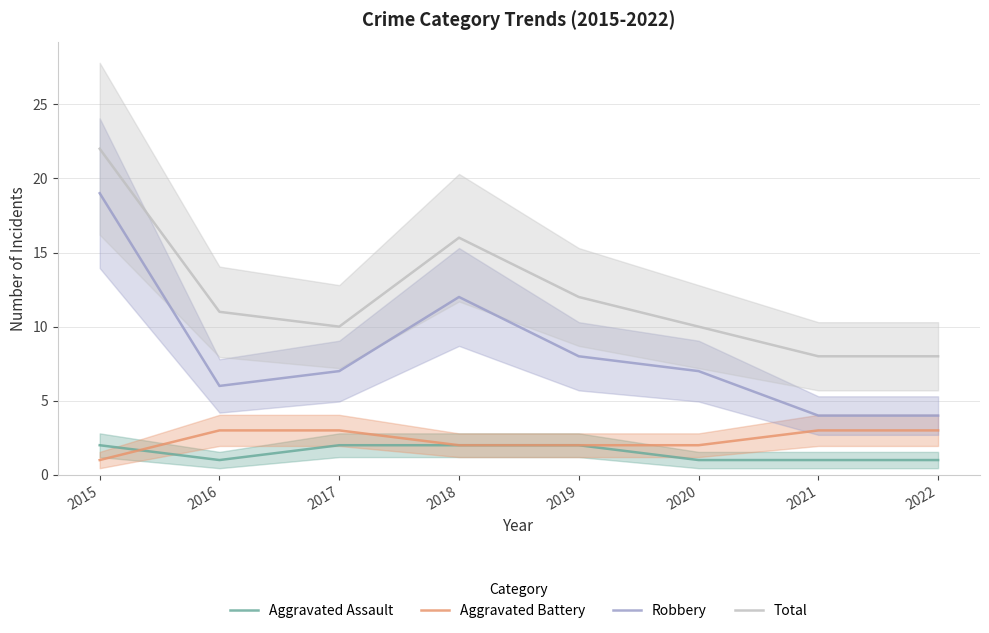

The value of Aggravated Battery at 2021 is 2. True or false?

False